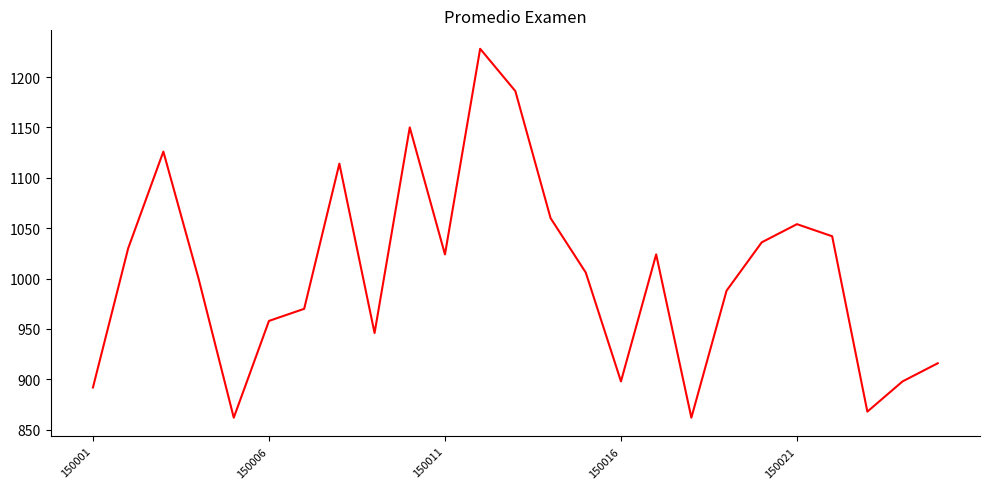

What is the difference between the maximum and minimum values?

366